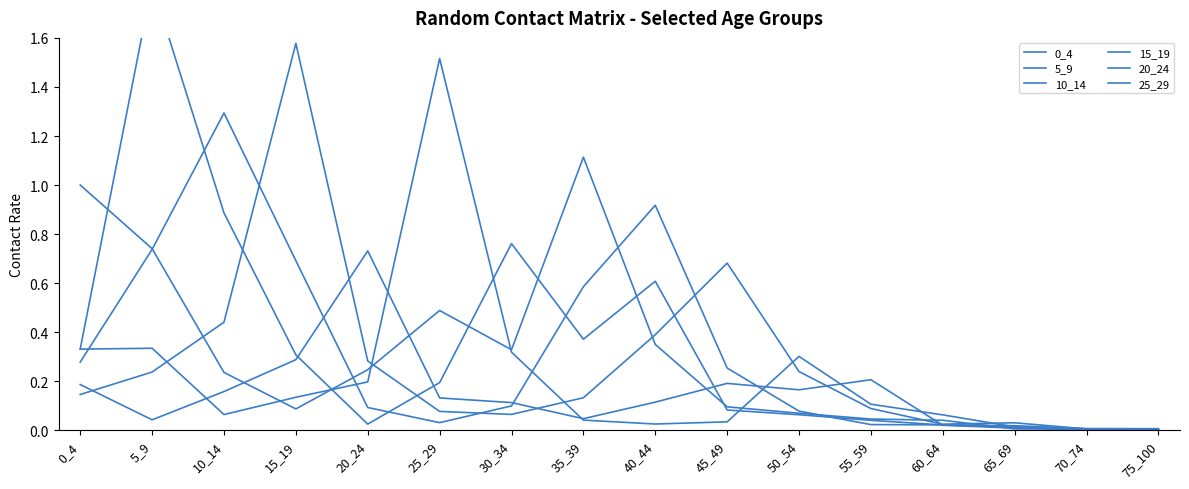

Which label corresponds to the largest value in the chart?

5_9